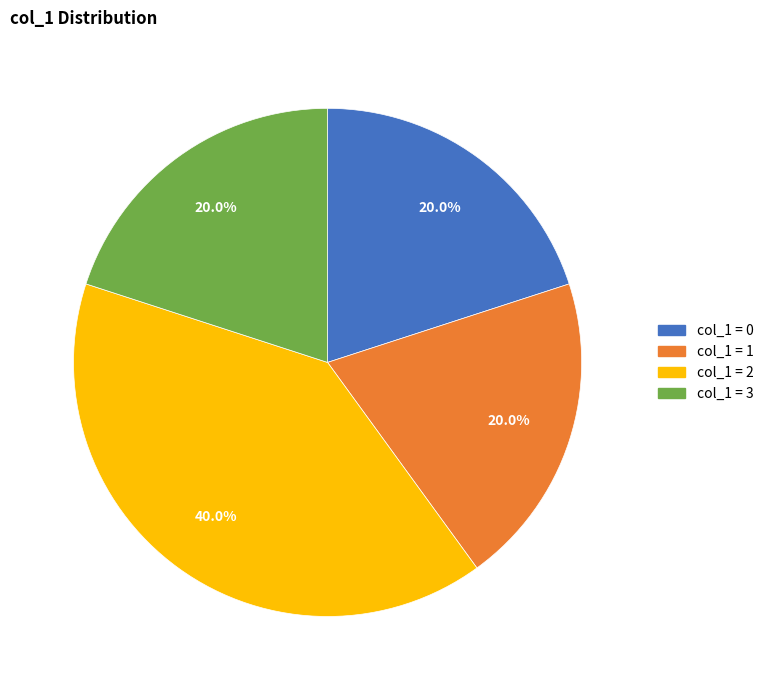

How many segments does this pie chart have?

4